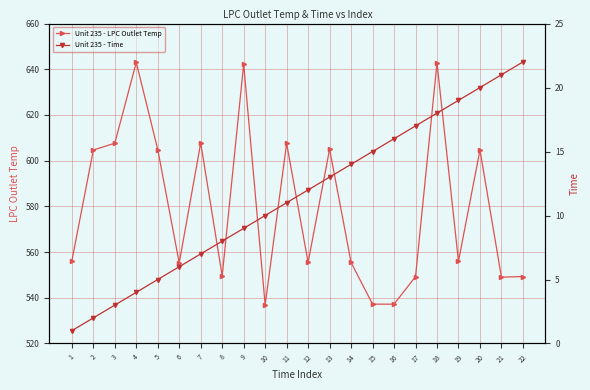

At which category is the sum across all series the highest?

18